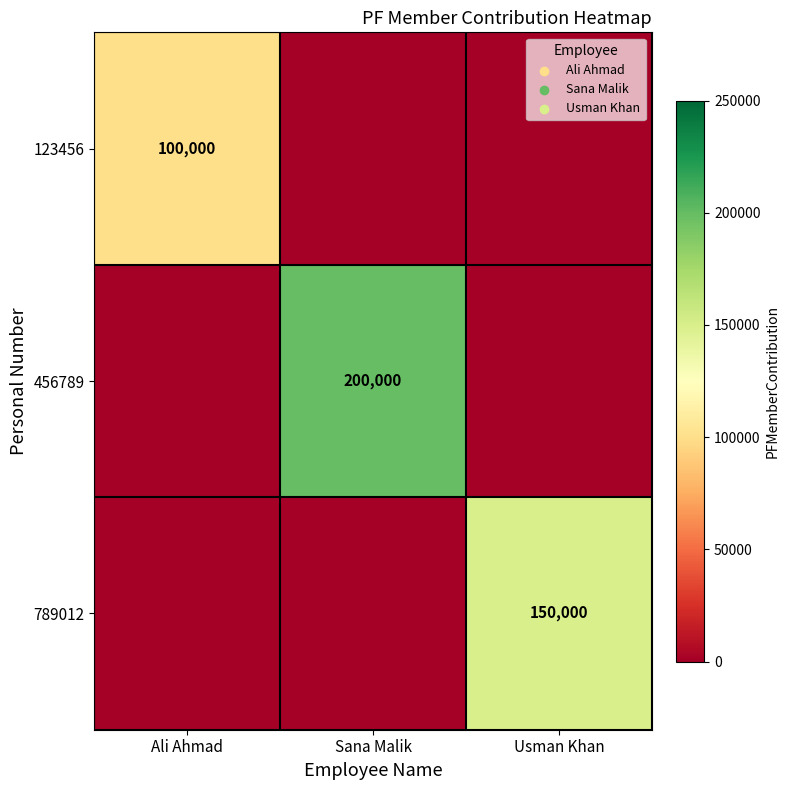

True or false: 456789 has a value of 200000 at Sana Malik.

True